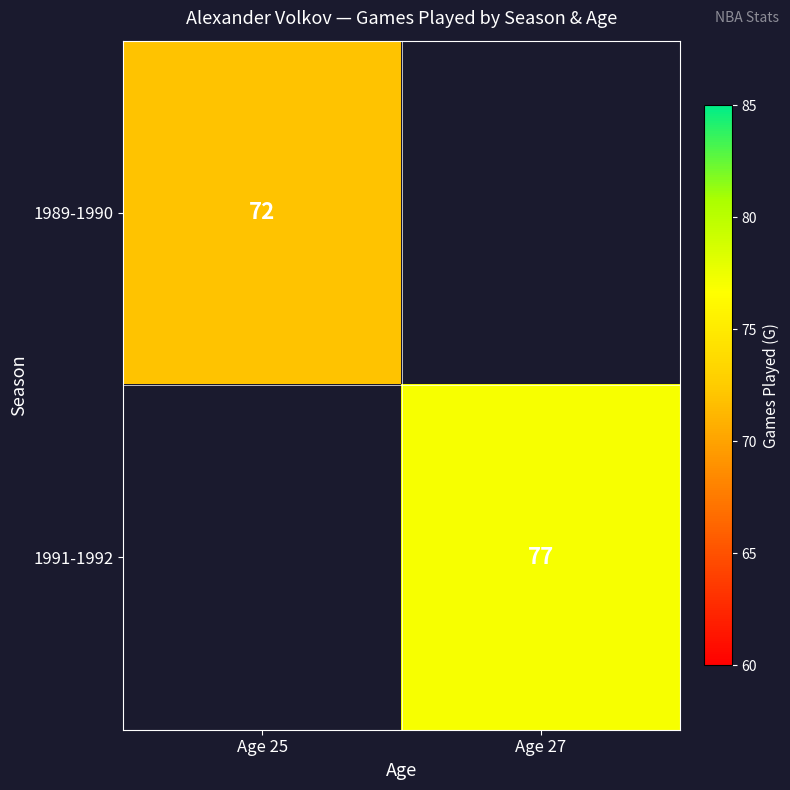

Is the value of 1991-1992 at Age 27 greater than the value of 1989-1990 at Age 25?

Yes